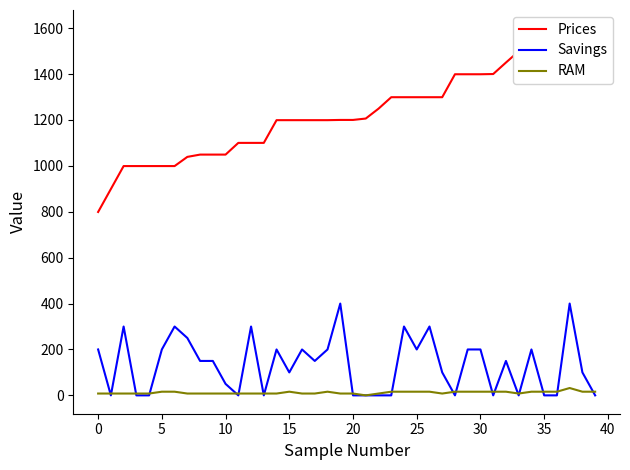

True or false: RAM and Prices intersect in this chart.

False